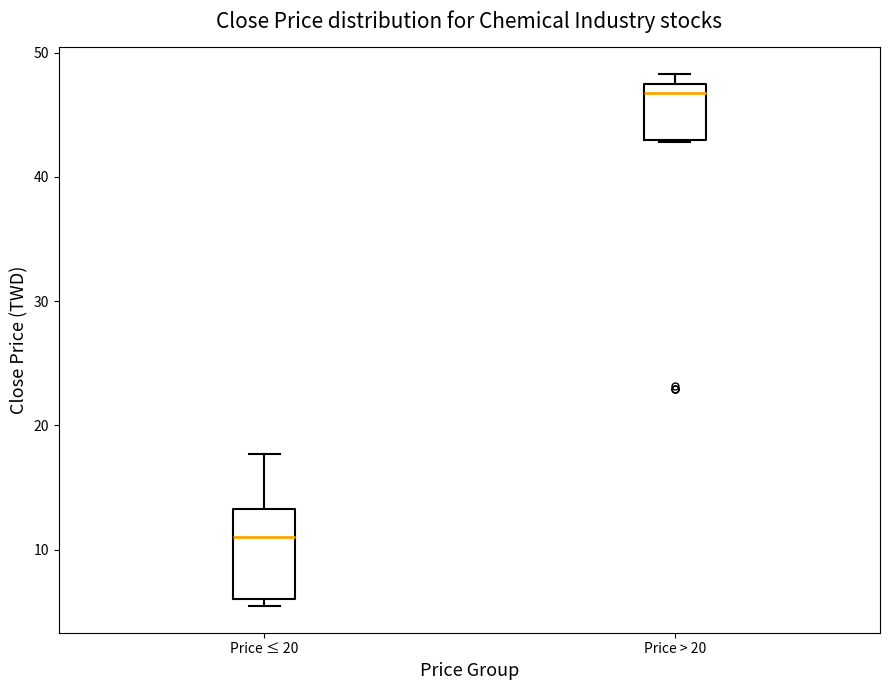

Reading left to right, transcribe this box plot: for each box, give where its median line is, the range the box spans, and where its two whiskers end, as read against the y-axis. The values are not printed on the chart, so give them approximately, as read against the axis.

Price ≤ 20: median 11, box 6 to 13, whiskers 5 to 18
Price > 20: median 47, box 43 to 48, whiskers 43 to 48 (just above the box's upper edge)